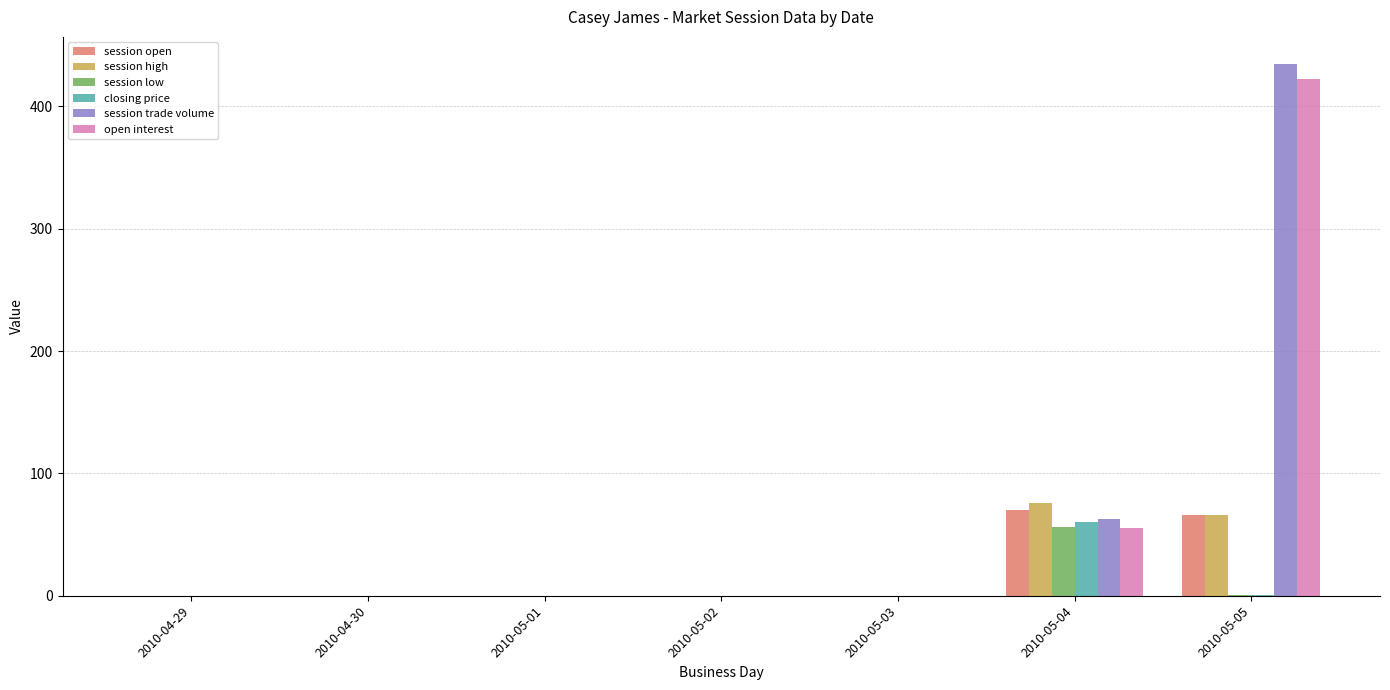

What value does the session open series have at 2010-05-04?

70.0